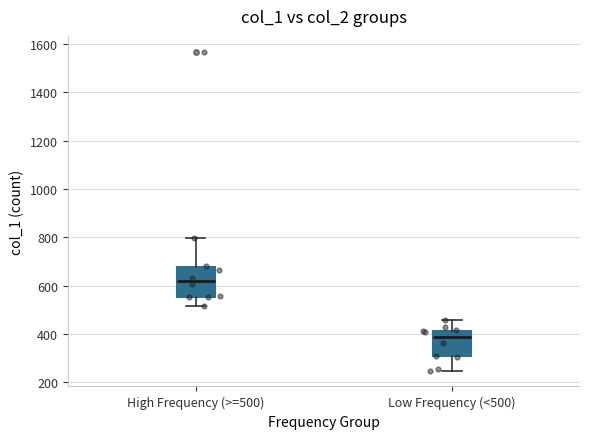

Reading left to right, transcribe this box plot: for each box, give where its median line is, the range the box spans, and where its two whiskers end, as read against the y-axis. The values are not printed on the chart, so give them approximately, as read against the axis.

High Frequency (>=500): median 620, box 560 to 680, whiskers 520 to 800
Low Frequency (<500): median 380, box 300 to 420, whiskers 240 to 460